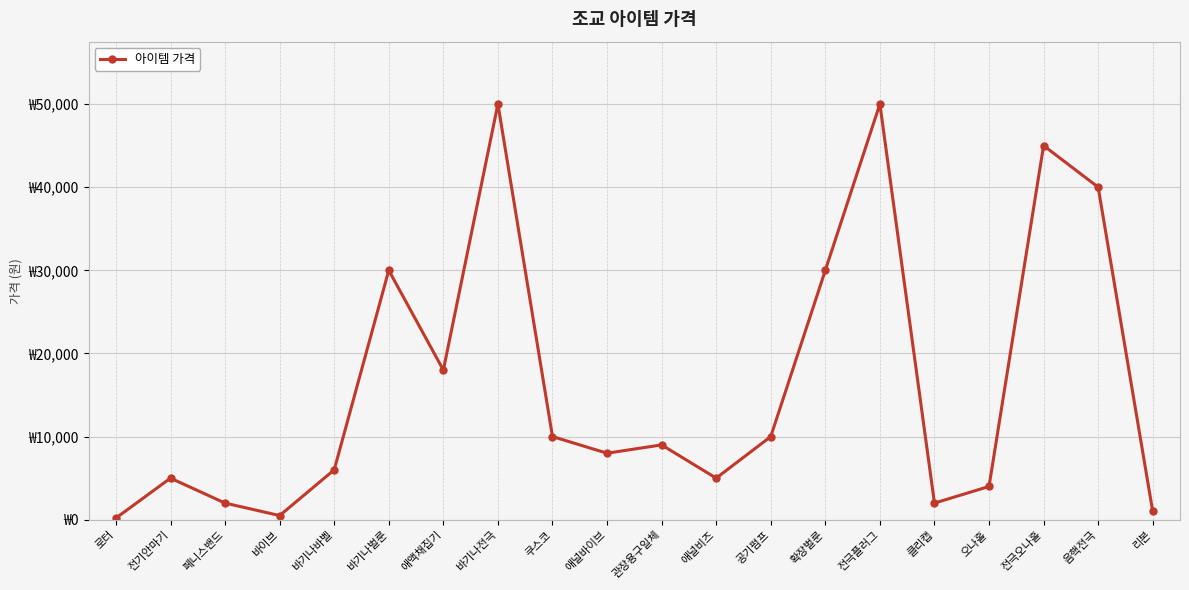

Where is the data nearest to the value 25100?

바기나벌룬